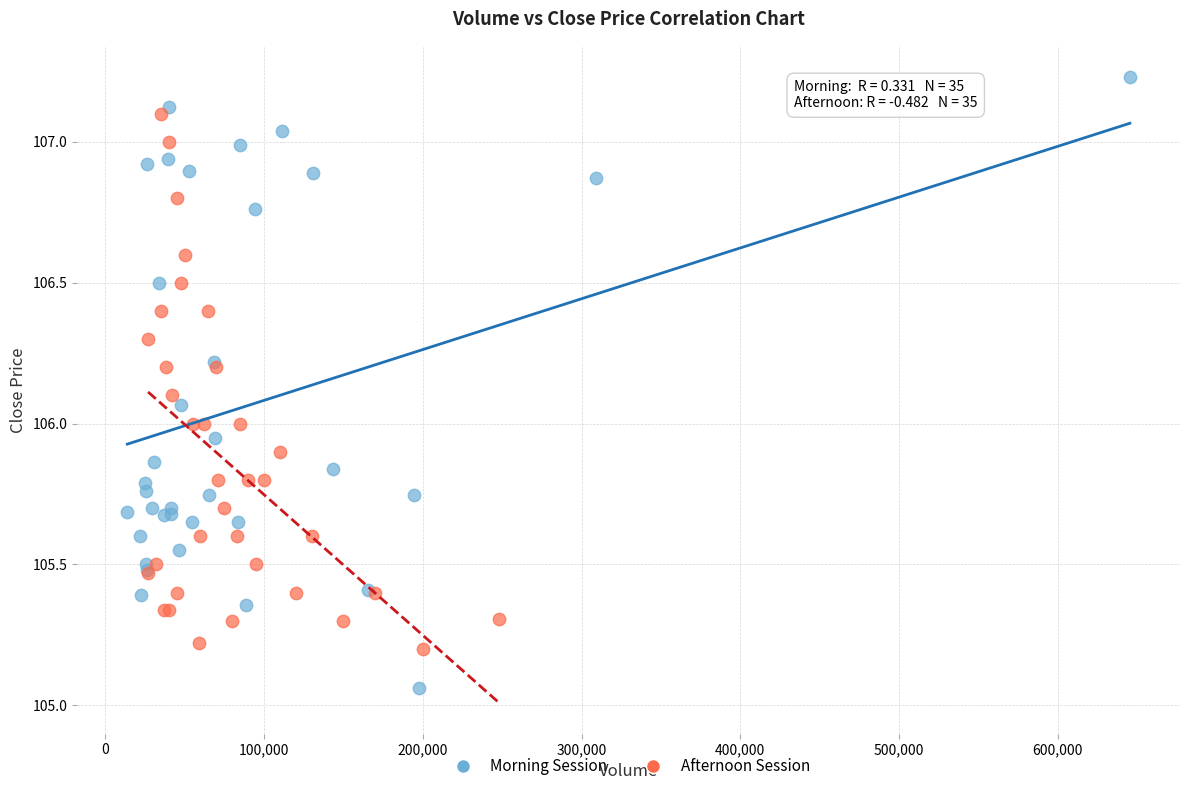

Which series reaches the minimum Y coordinate?

Morning Session